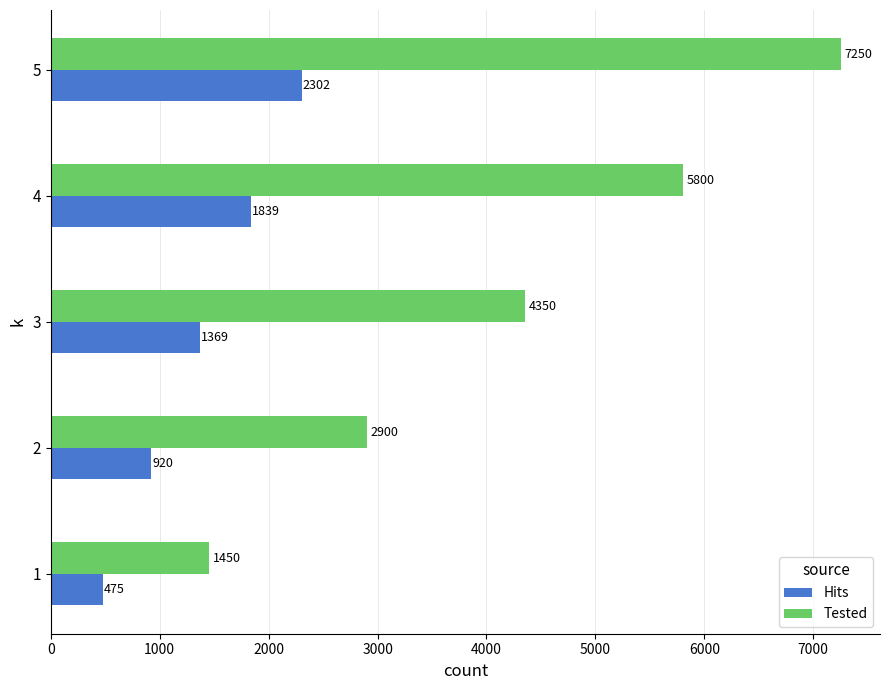

What are all the series names shown in the legend?

Hits, Tested